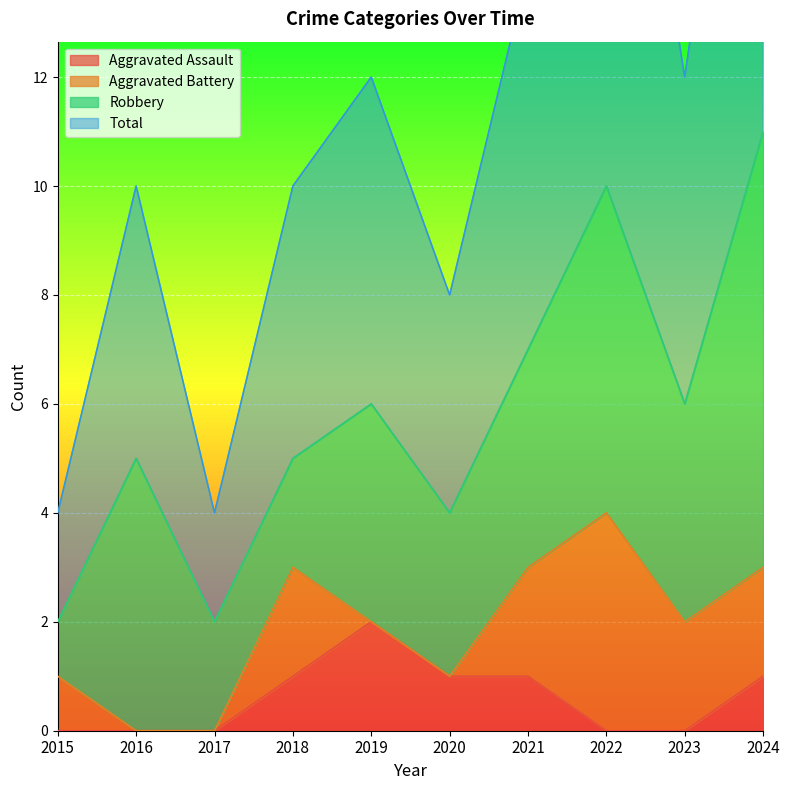

True or false: Aggravated Assault and Total cross at least once.

False